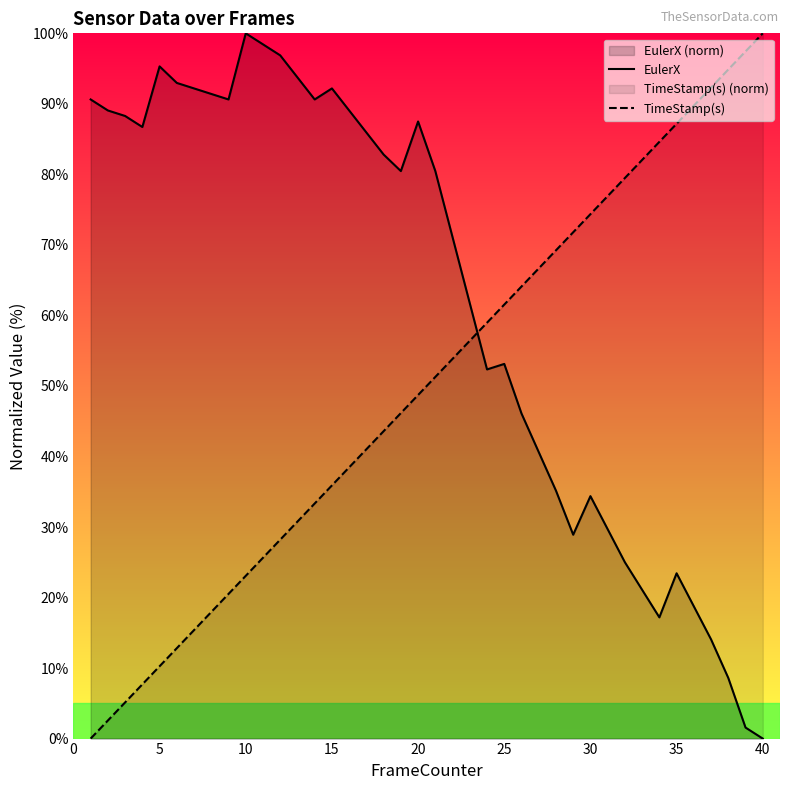

True or false: TimeStamp(s) and EulerX cross at least once.

True